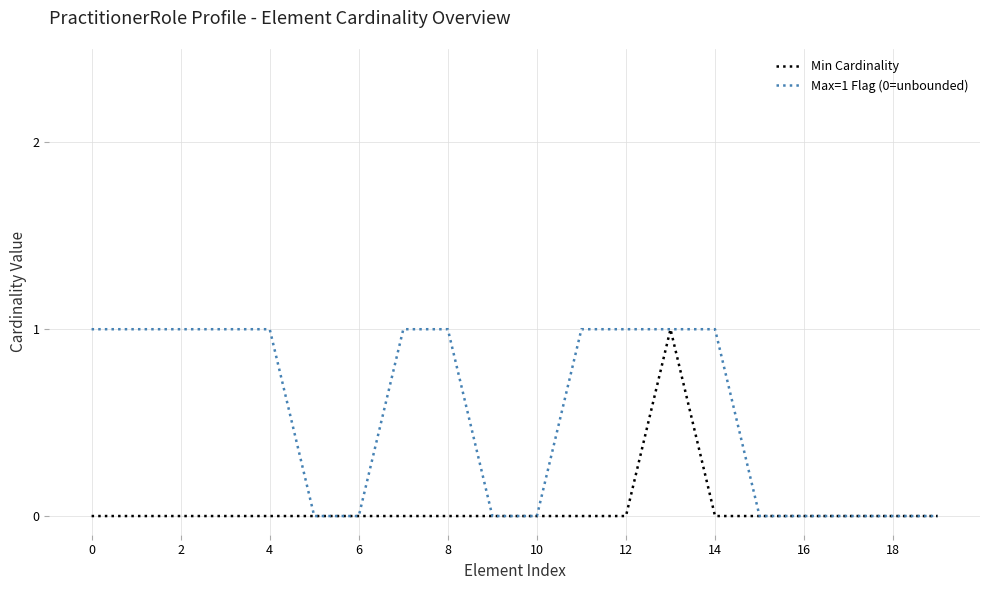

Rank the series by their average value, from highest to lowest.

Max=1 Flag (0=unbounded), Min Cardinality